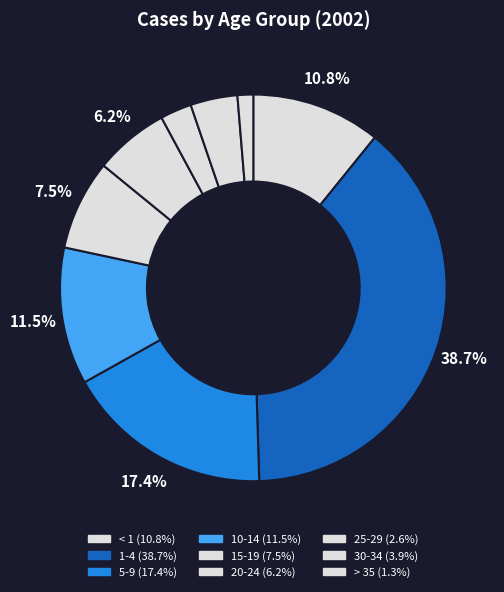

To the nearest percent, what is the average slice percentage?

11%